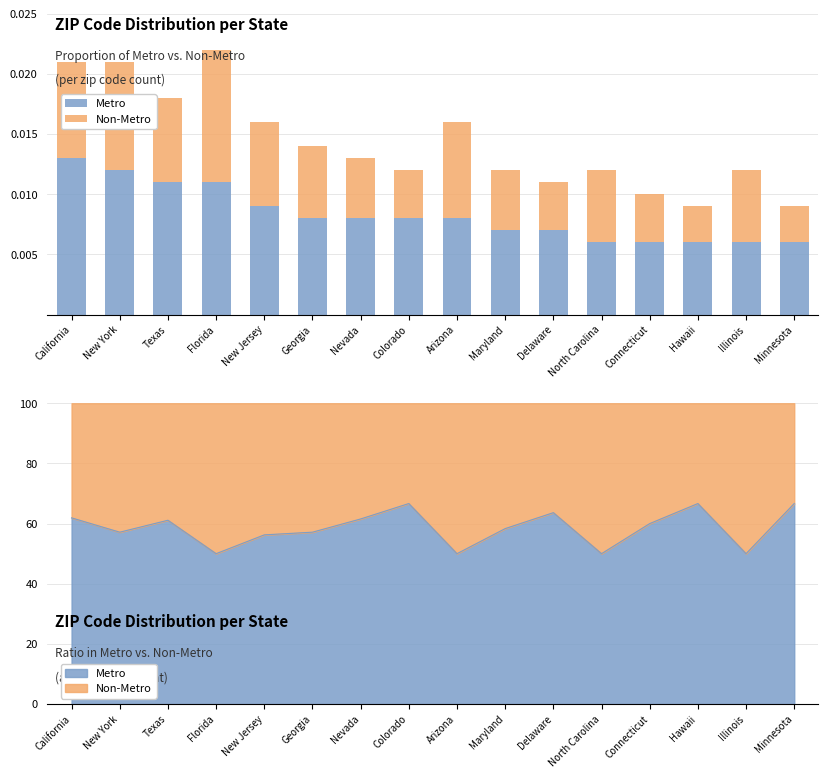

Which series has the largest total across all categories?

Metro